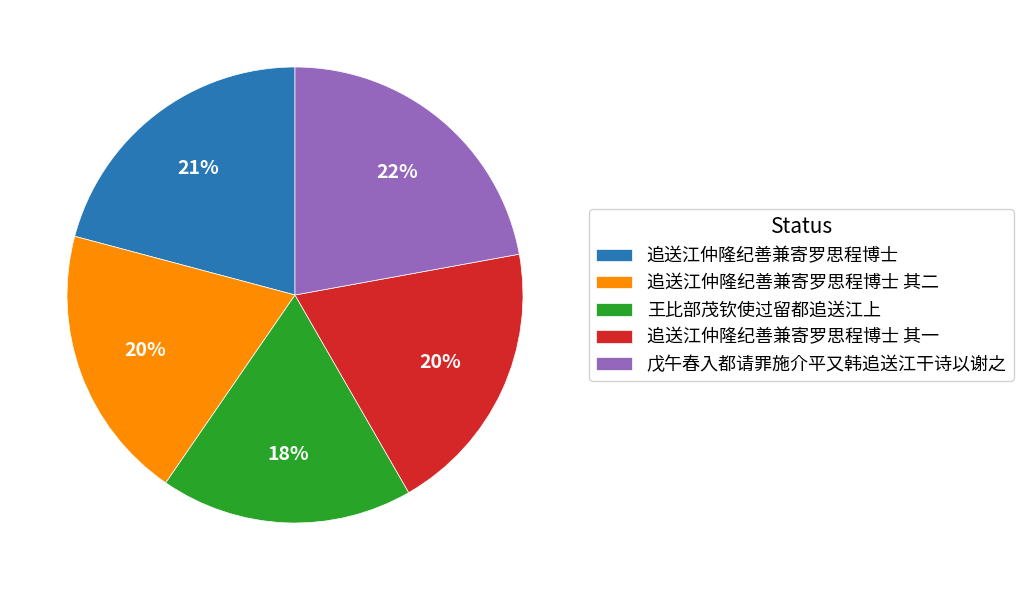

To the nearest percent, what is the difference between the largest and smallest slice percentages?

4%